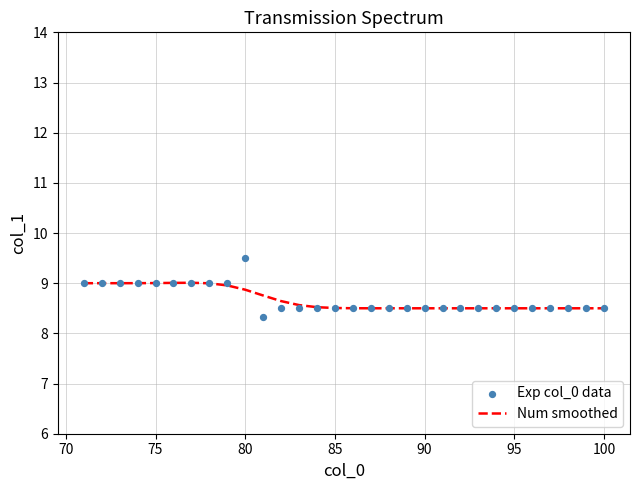

What are all the series names shown in the legend?

Num smoothed, Exp col_0 data